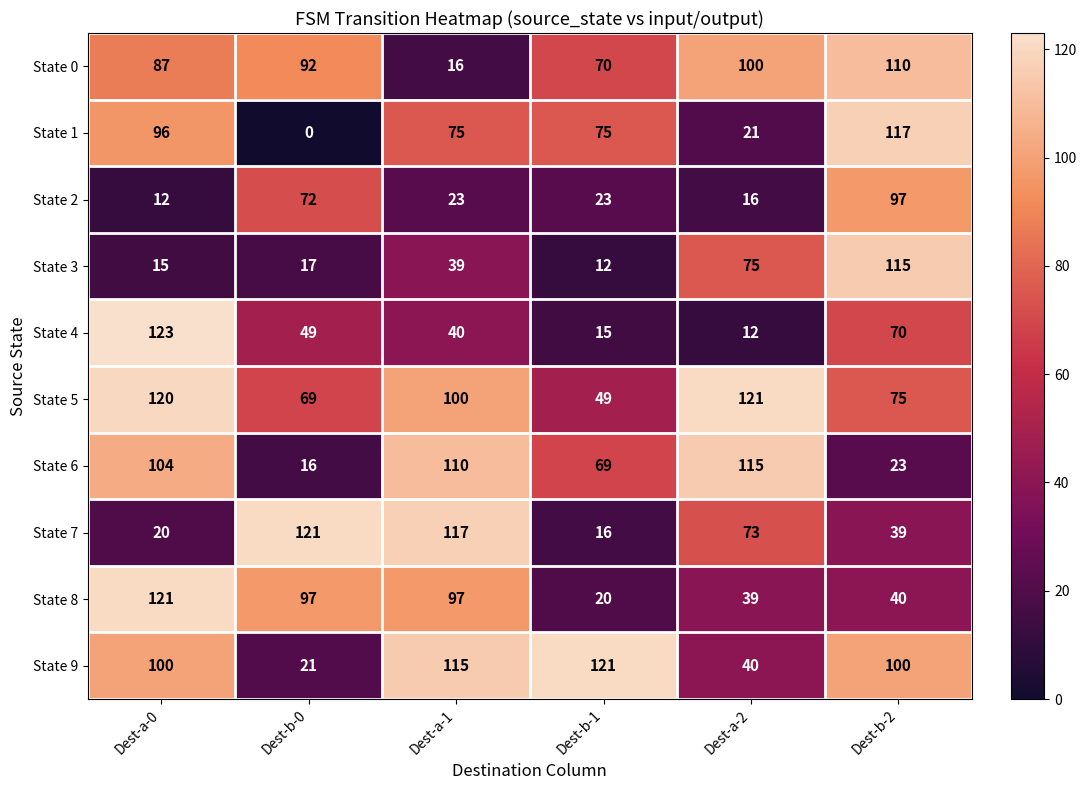

What is the difference between the maximum and second lowest values in the State 7 series?

101